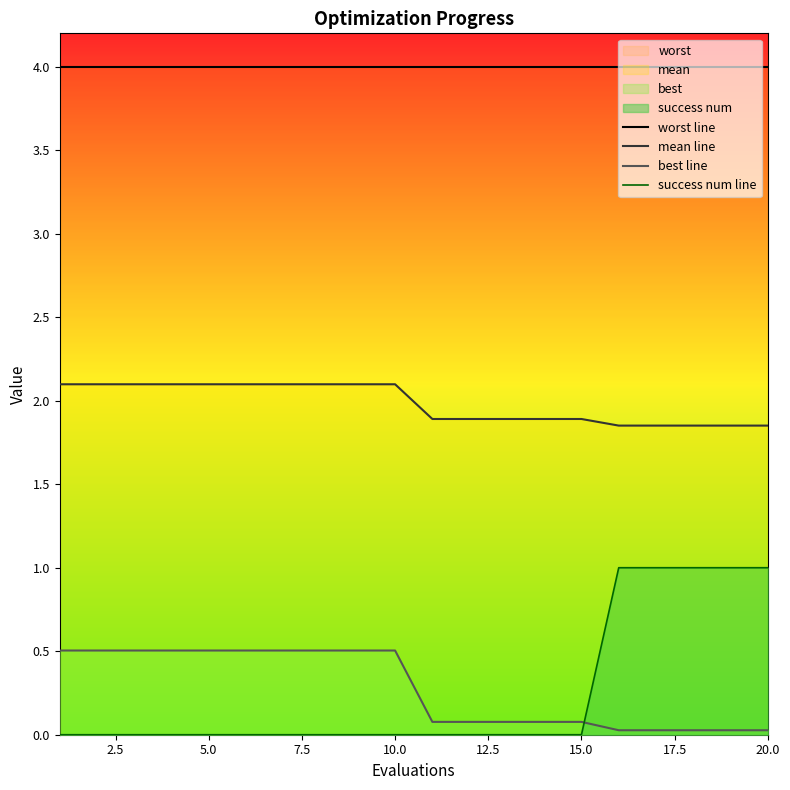

What is the spread (max minus min) of values at 2.5?

4.0